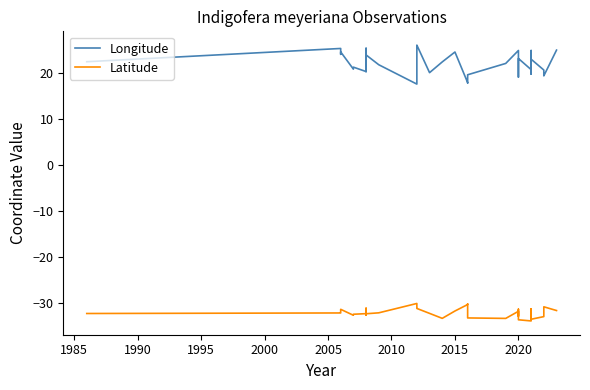

True or false: Longitude has more than 0 interior local peaks.

True